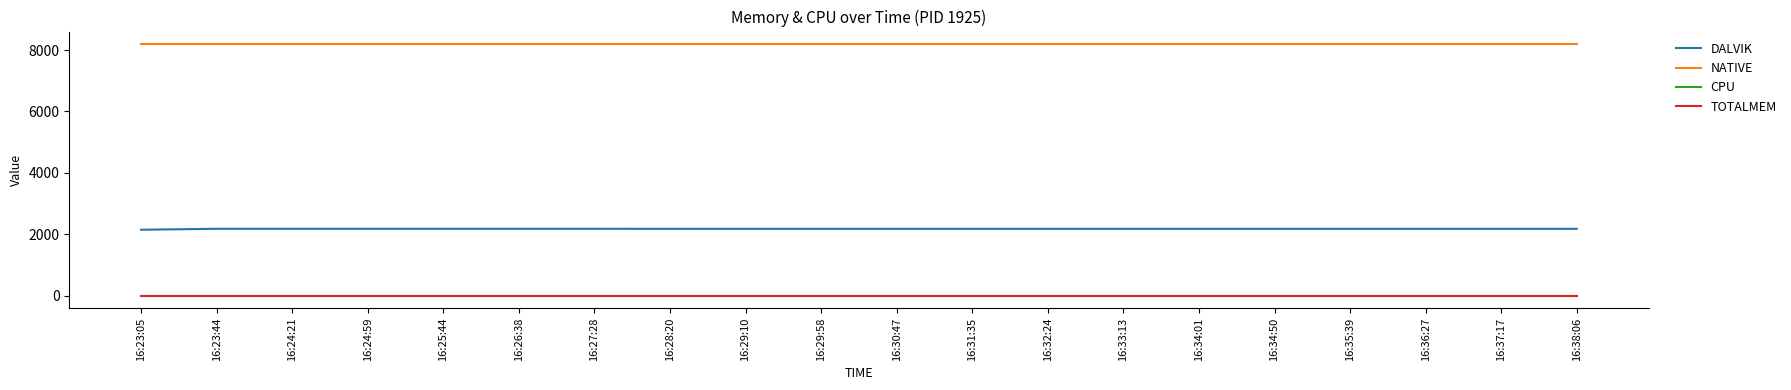

At which label does NATIVE reach its minimum?

16:23:05